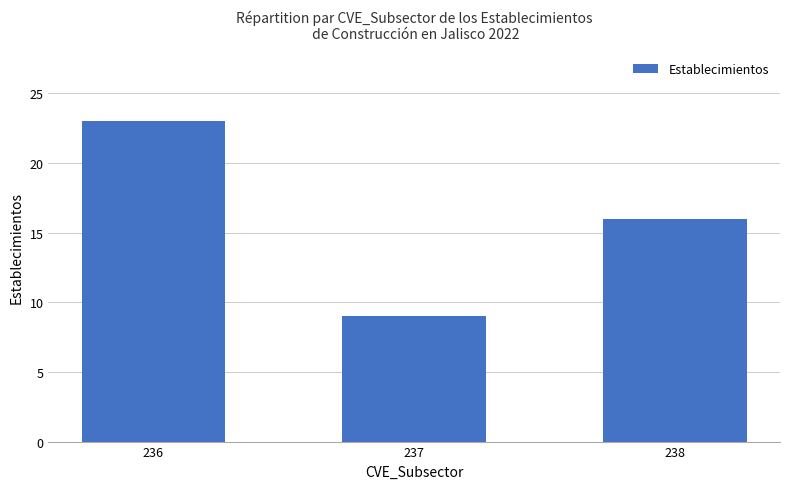

Reading left to right, transcribe all the data shown in this chart.

23	9	16